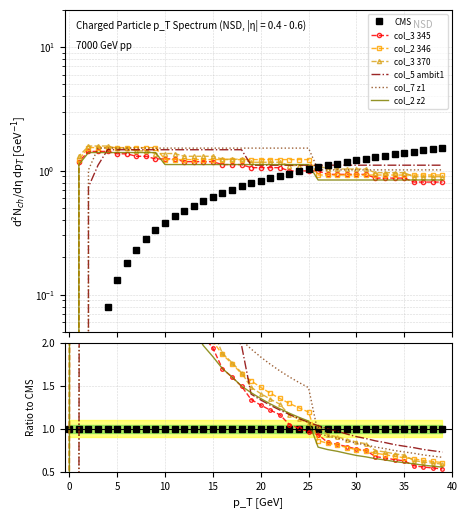

What is the average value of the col_5 series?

1.2